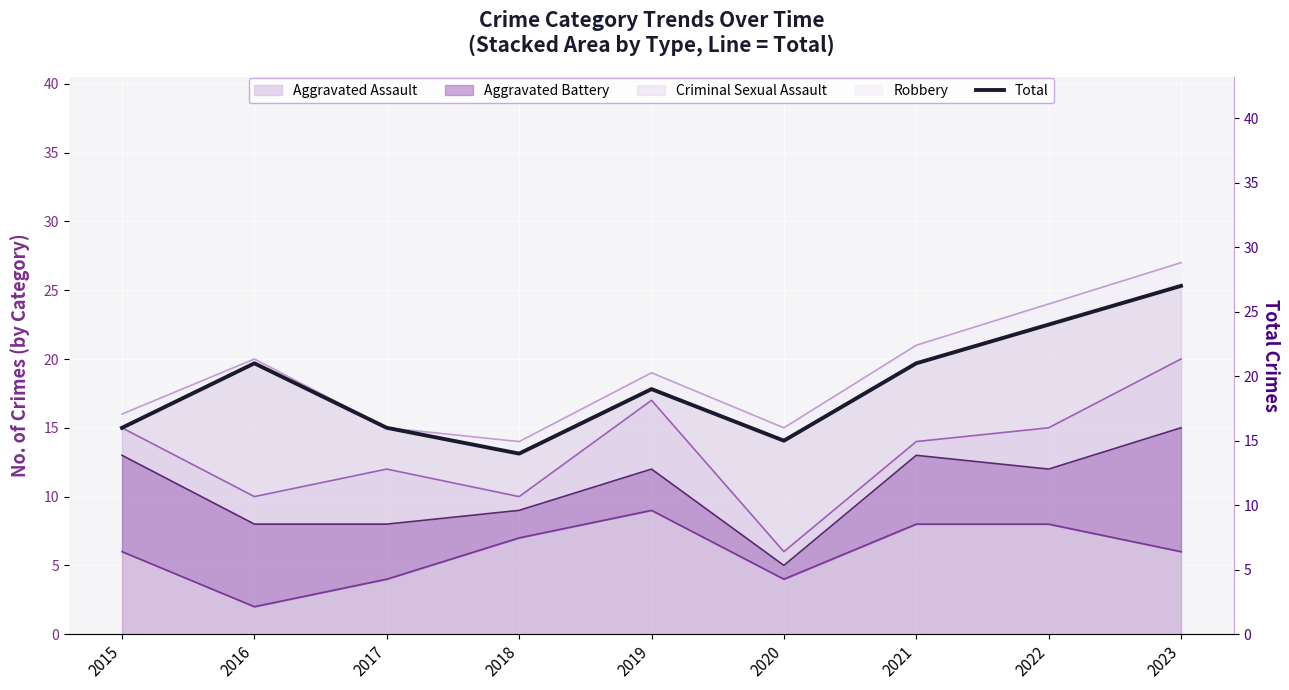

What is the value of the 4th point from the left?

14